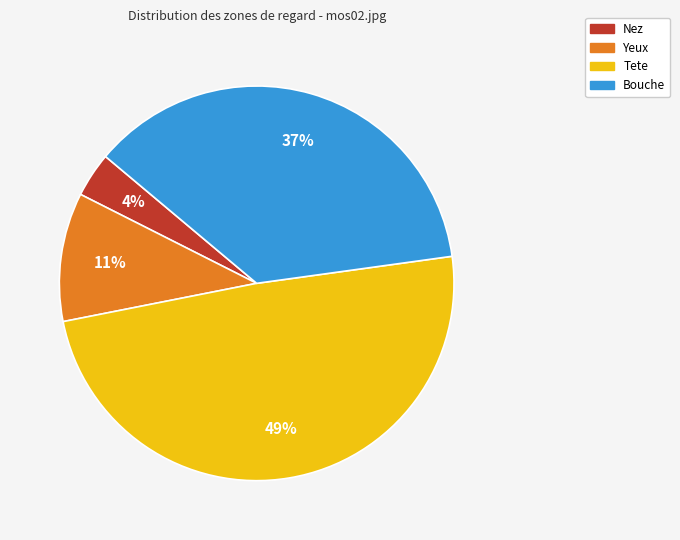

What percentage is the Tete slice, to the nearest percent?

49%